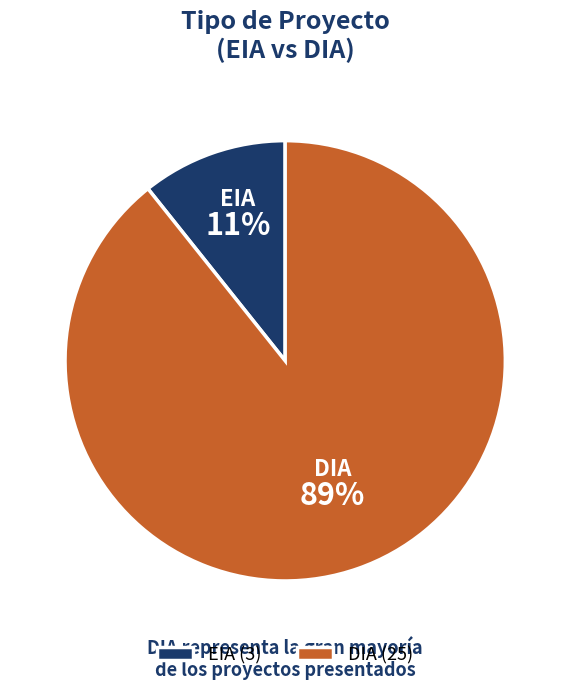

To the nearest percent, what portion does DIA represent?

89%